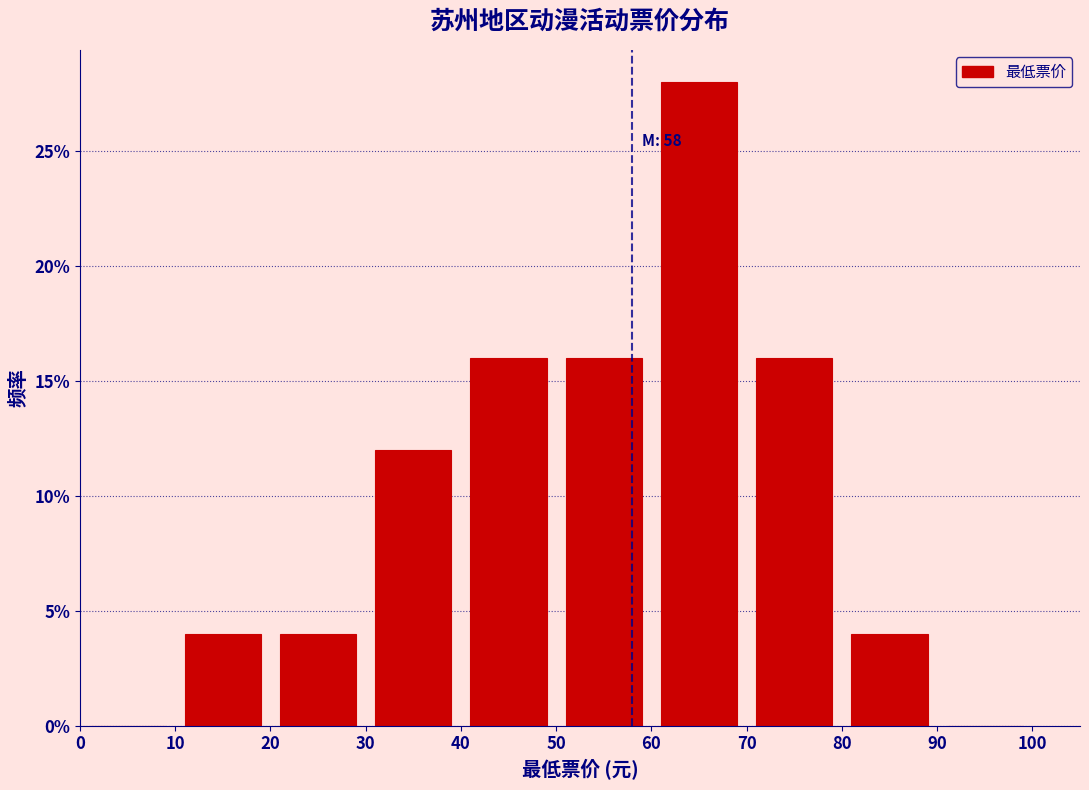

Which range on the x-axis has the tallest bar?

60 to 70